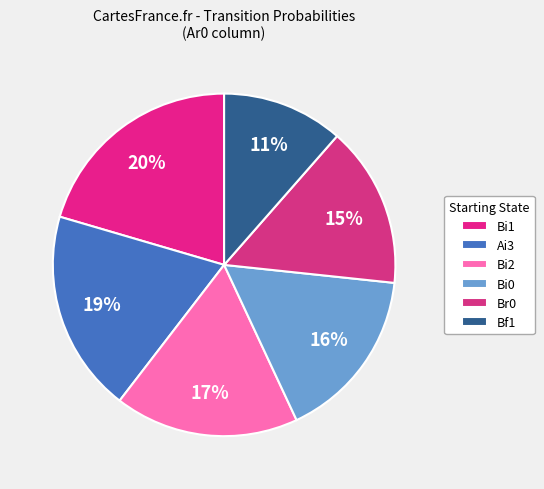

Which category has the biggest portion of the pie?

Bi1